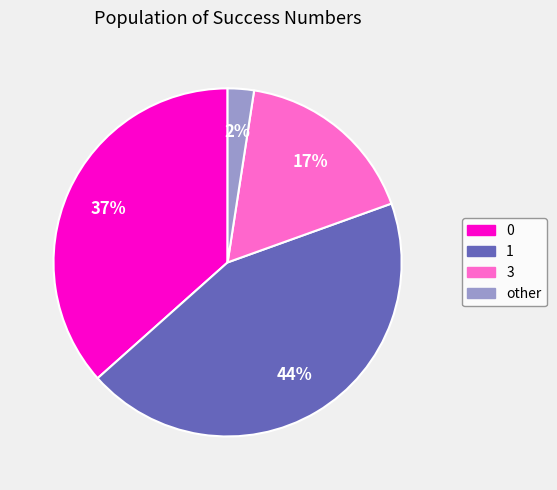

To the nearest percent, what is the difference between the other and 3 slice percentages?

15%